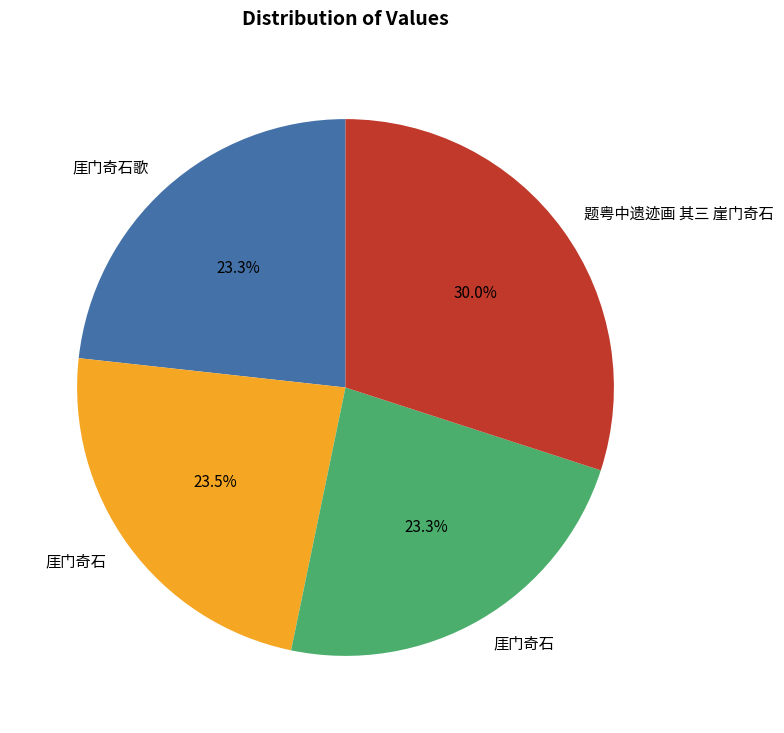

Is there a majority slice in this chart?

No